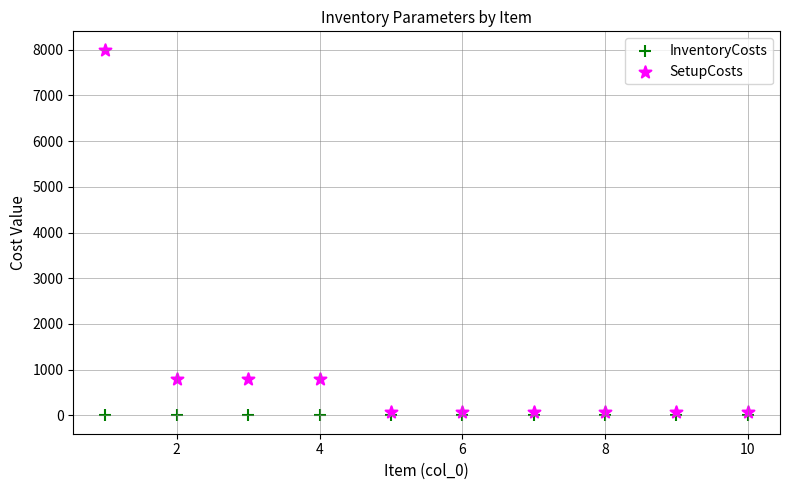

What are all the series names shown in the legend?

InventoryCosts, SetupCosts